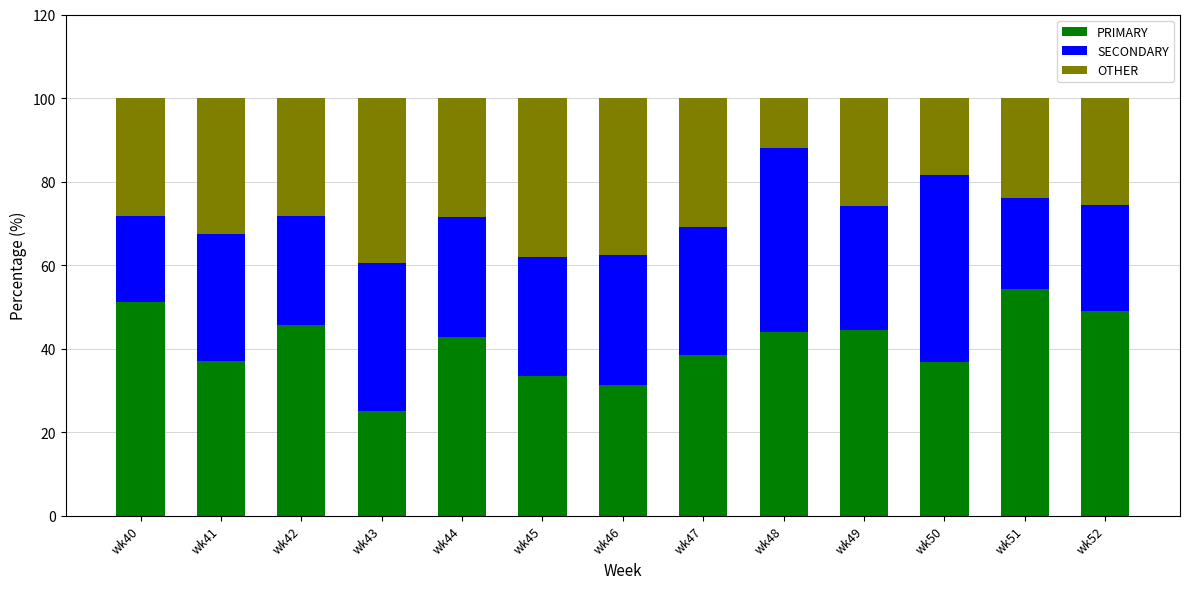

Which category has the lowest value in the PRIMARY series?

wk43